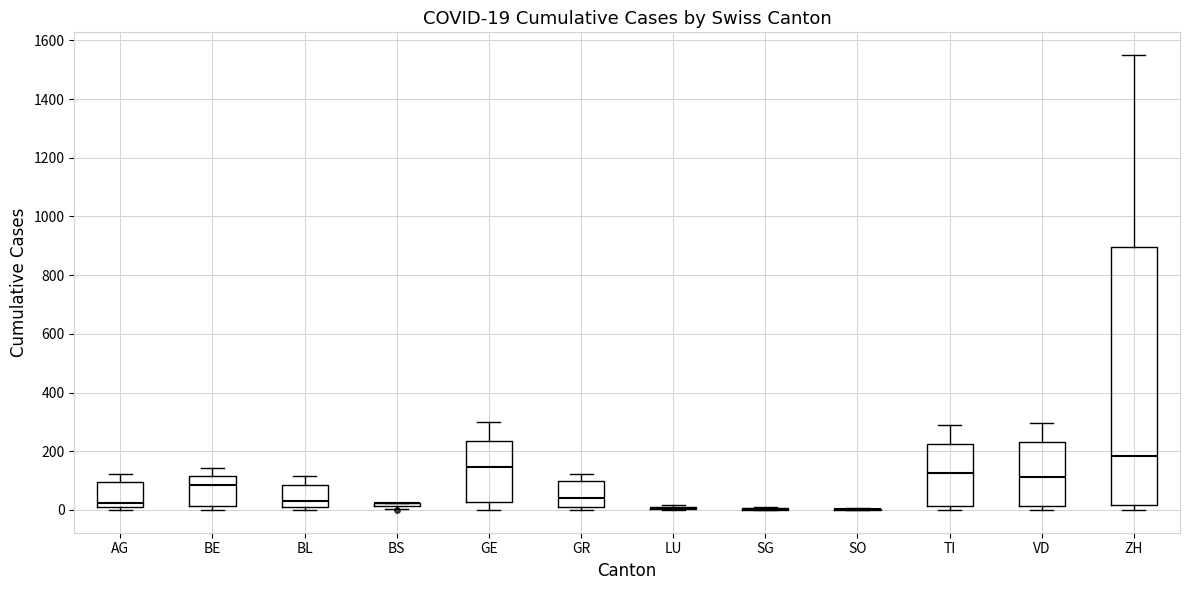

Comparing the boxes themselves (not the whiskers), which one is the tallest?

ZH